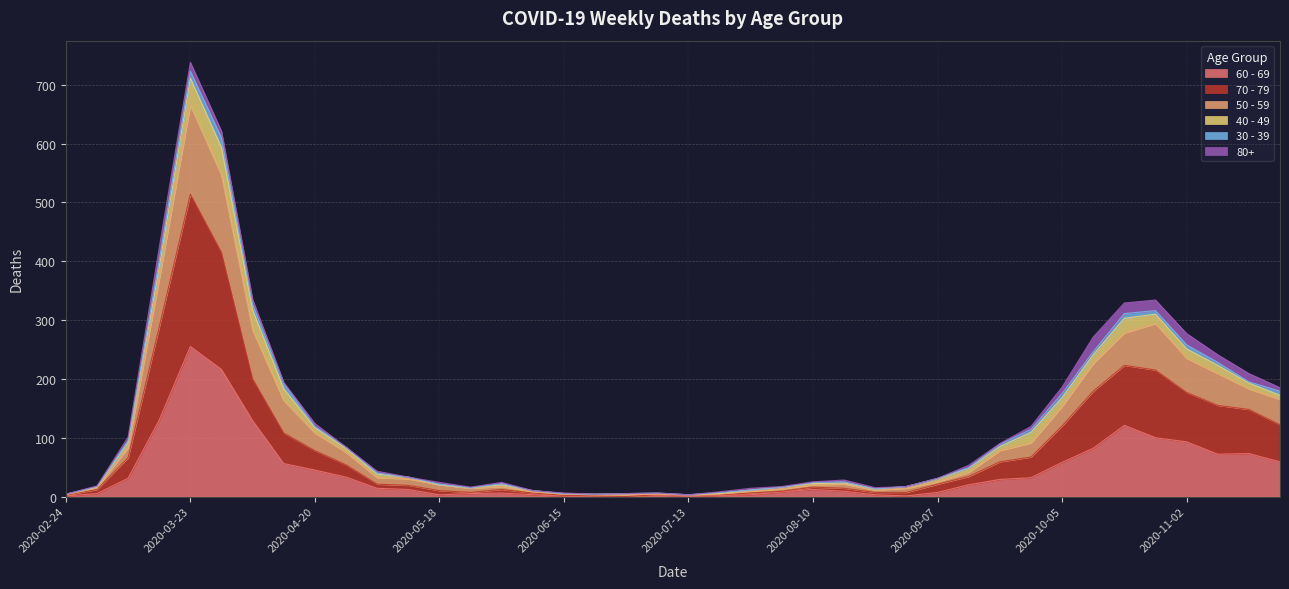

What is the value of the 60 - 69 point at the 2nd from the left?

5